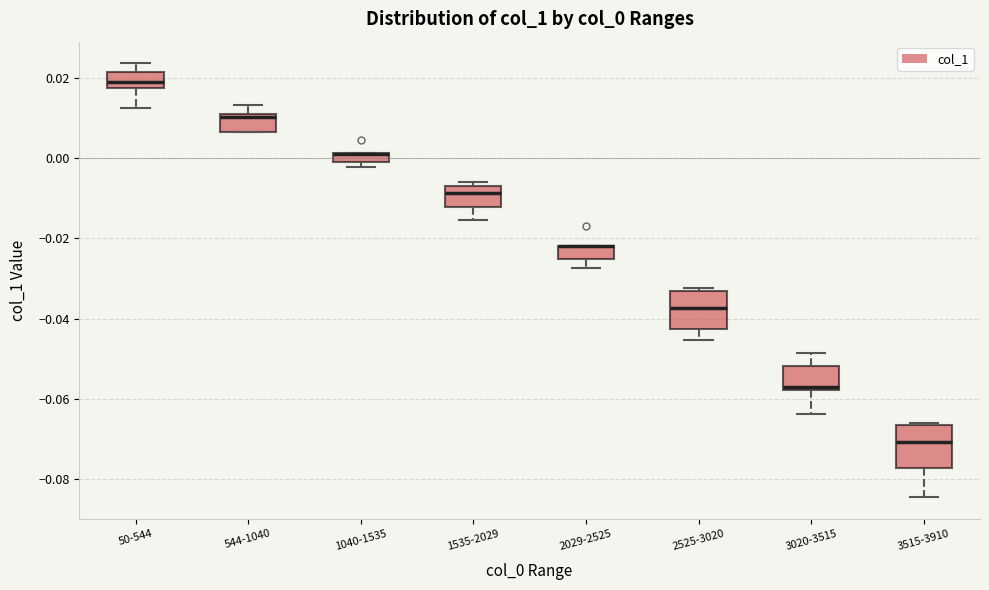

Where is the lower edge of the box for 1040-1535 on the y-axis? The values are not printed on the chart, so give them approximately, as read against the axis.

0.000